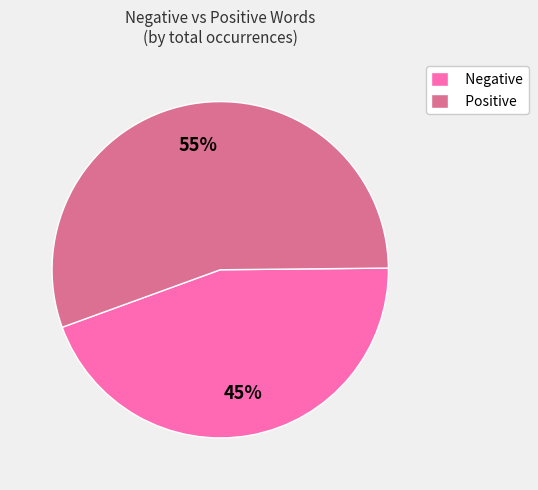

How many segments does this pie chart have?

2